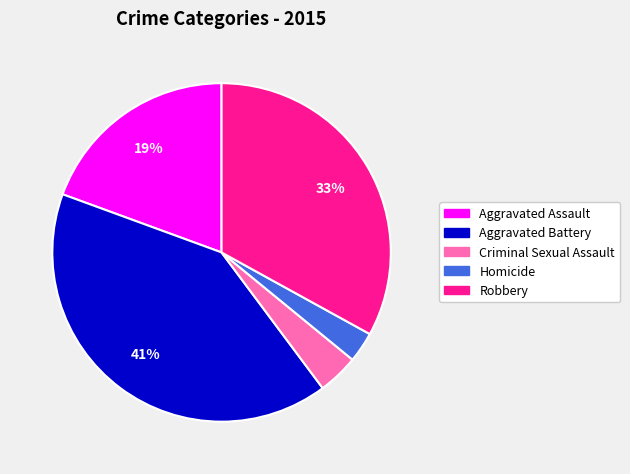

Rank the categories by value from lowest to highest.

Homicide, Criminal Sexual Assault, Aggravated Assault, Robbery, Aggravated Battery